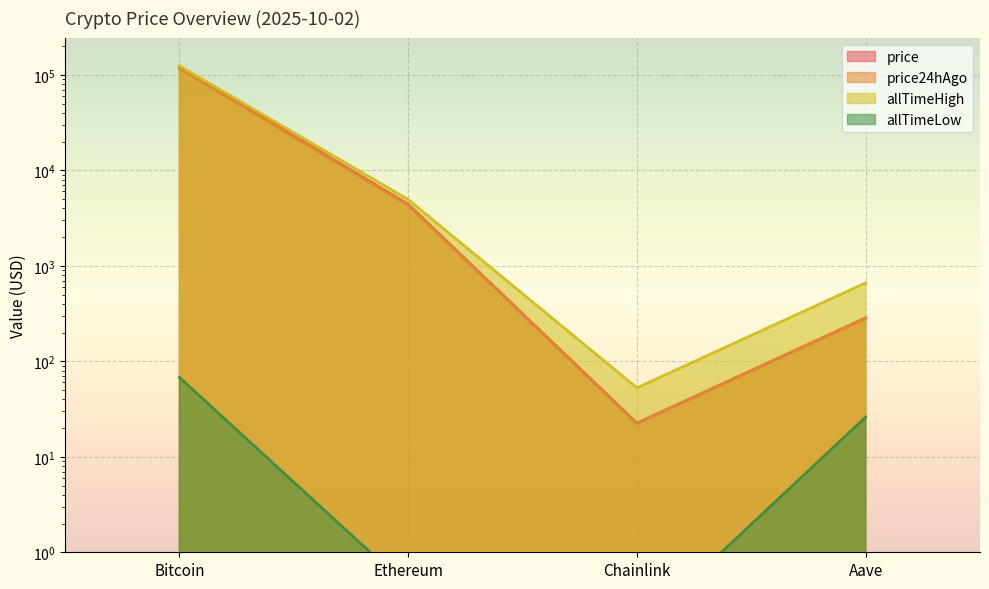

How many lines are shown in the chart?

4